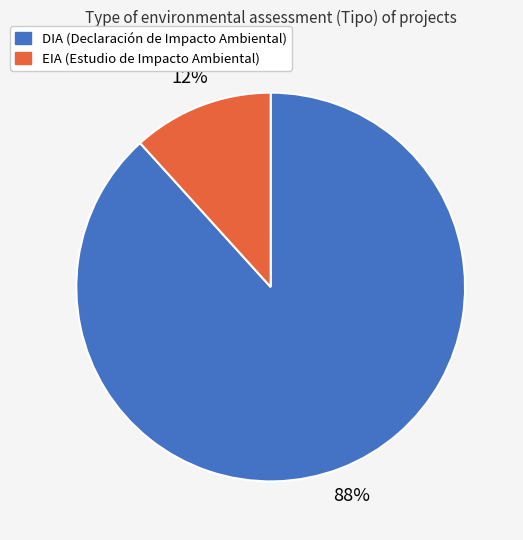

Which category has the smallest portion of the pie?

EIA